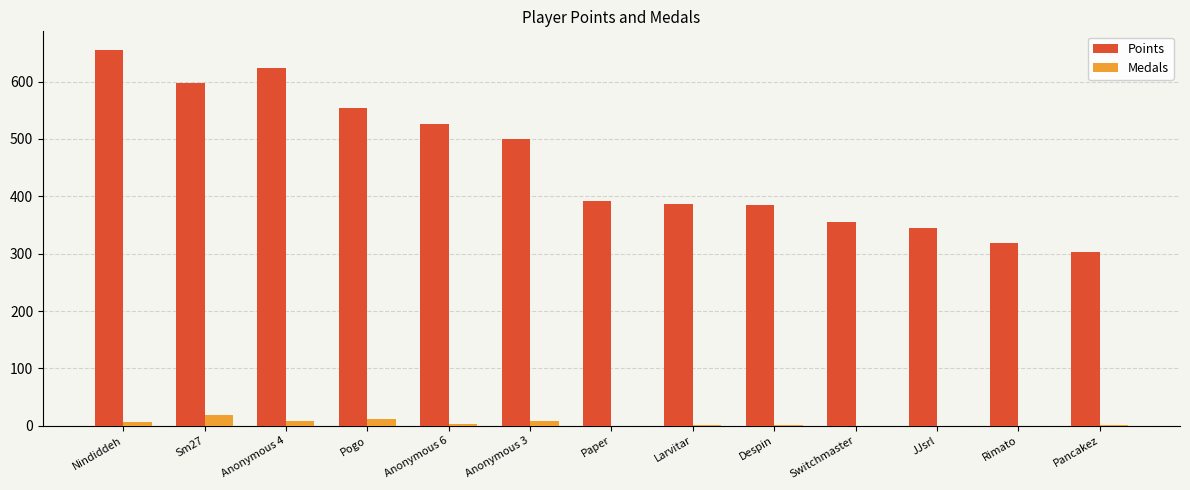

Which series changed the most between Nindiddeh and Pancakez?

Points